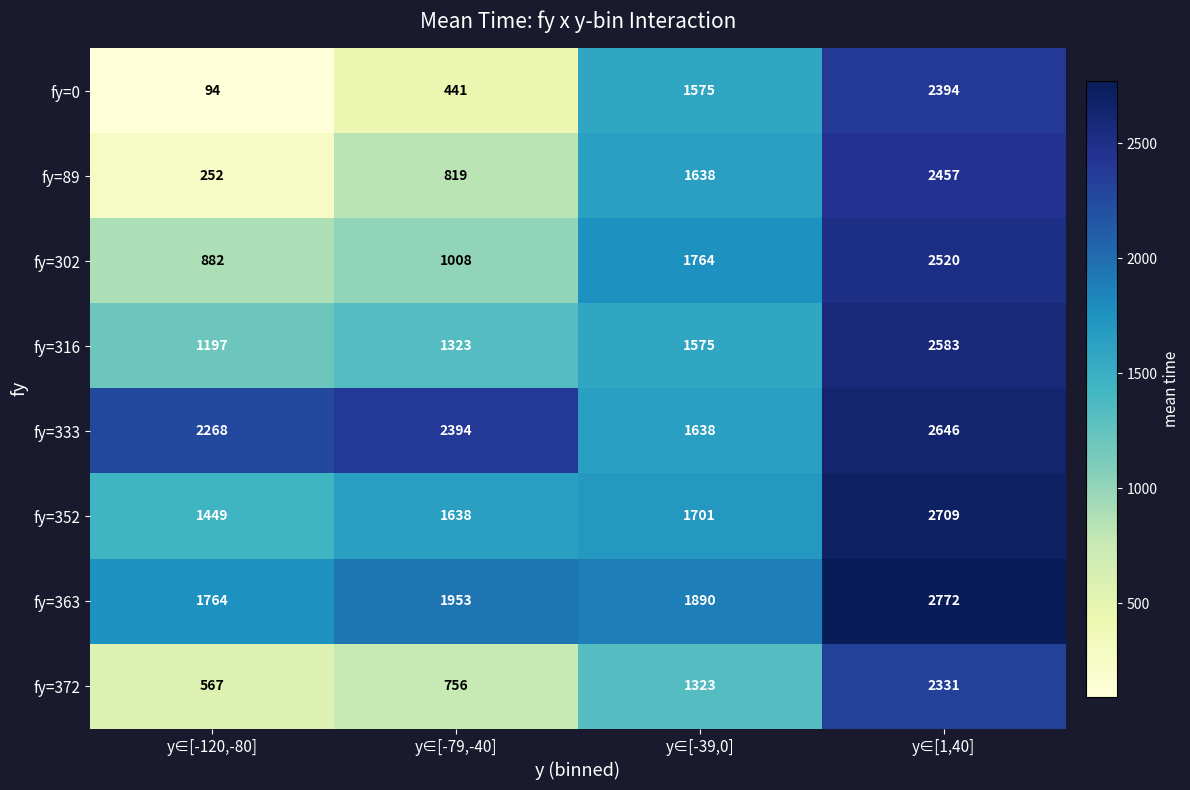

Where is fy=0 nearest to the value 1244?

y∈[-39,0]